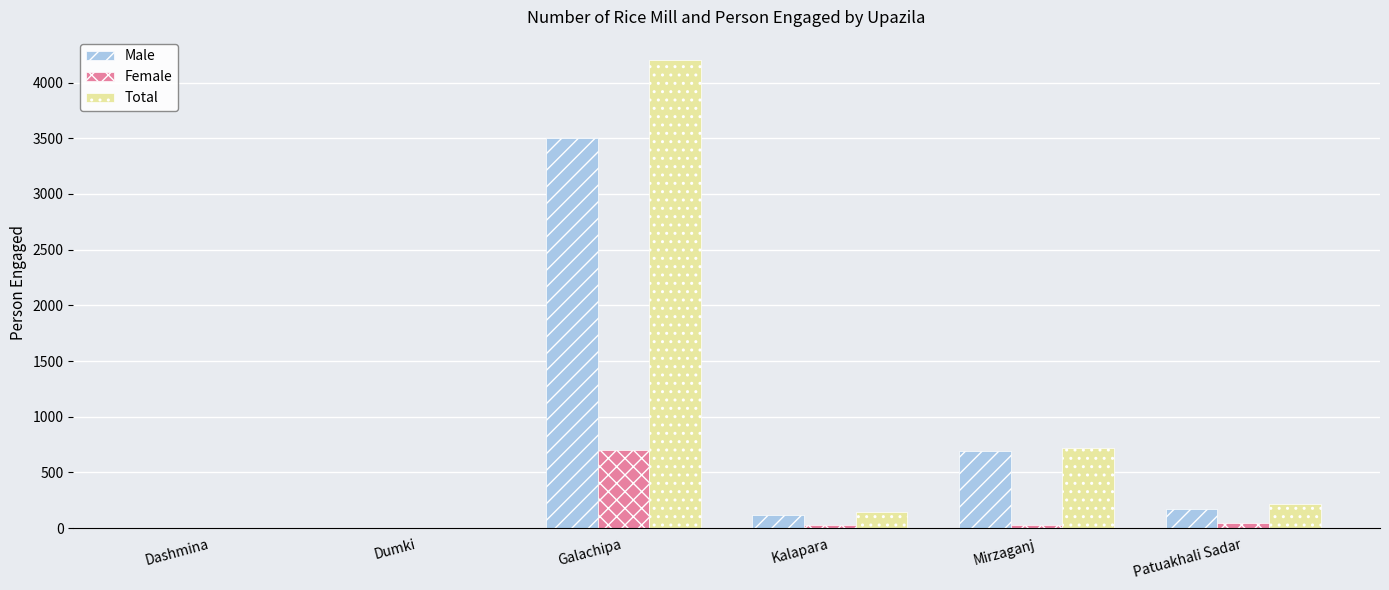

Is it true that Female equals 28 at Kalapara?

True